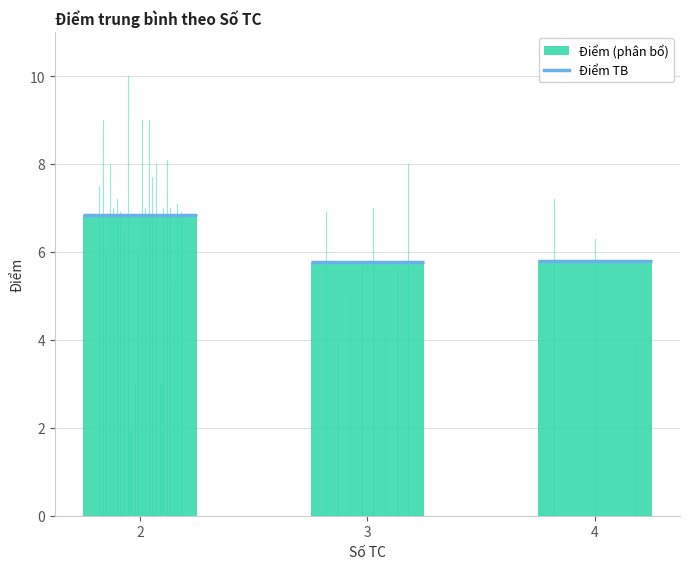

What is the difference between the values at 2 and 4?

1.0